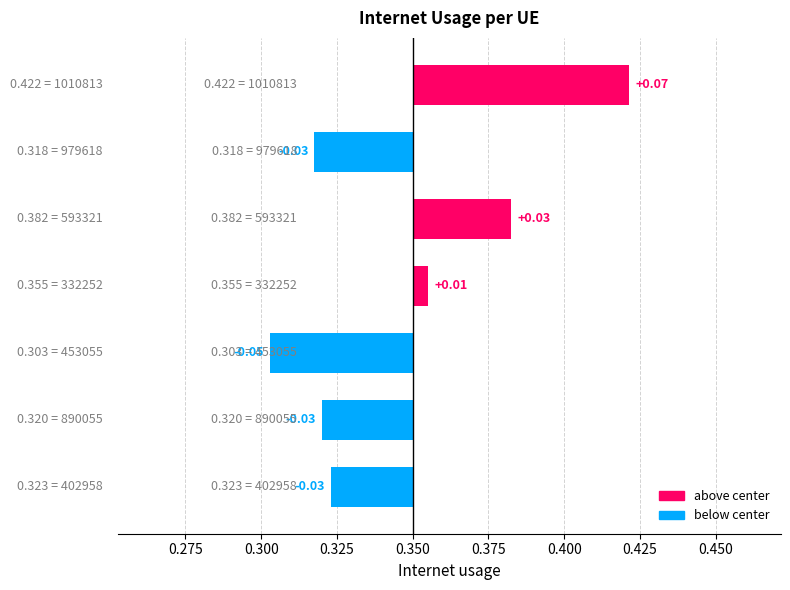

What is the difference between the maximum and minimum values?

0.1